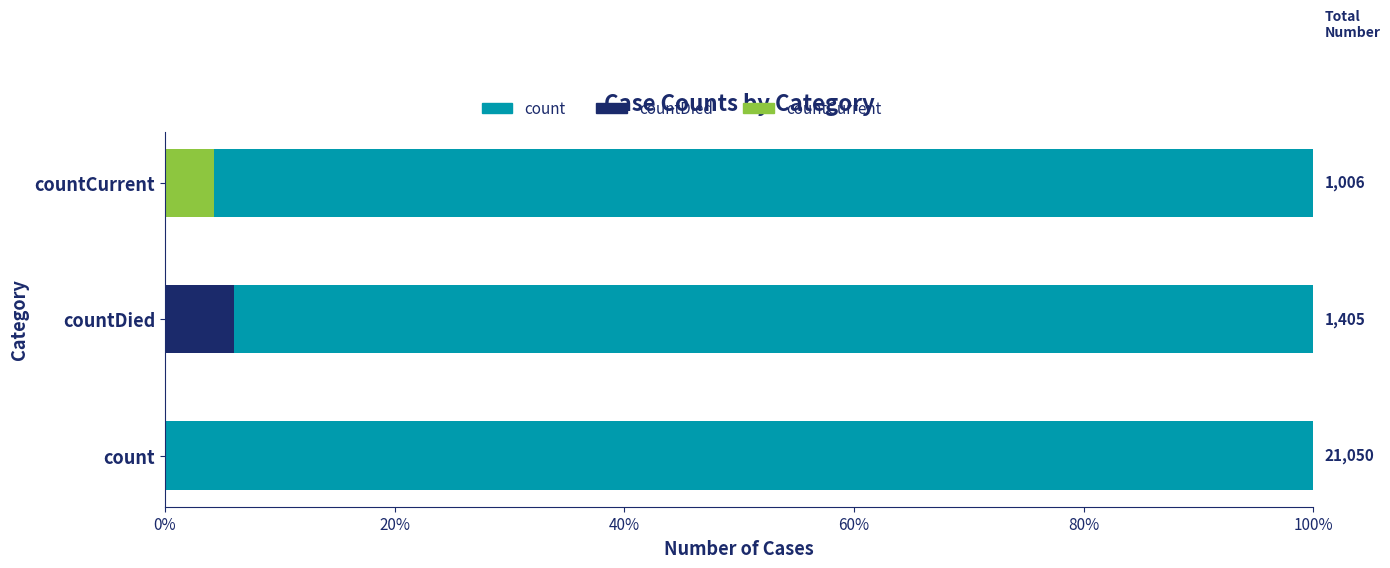

What is the minimum value shown in the chart?

1006